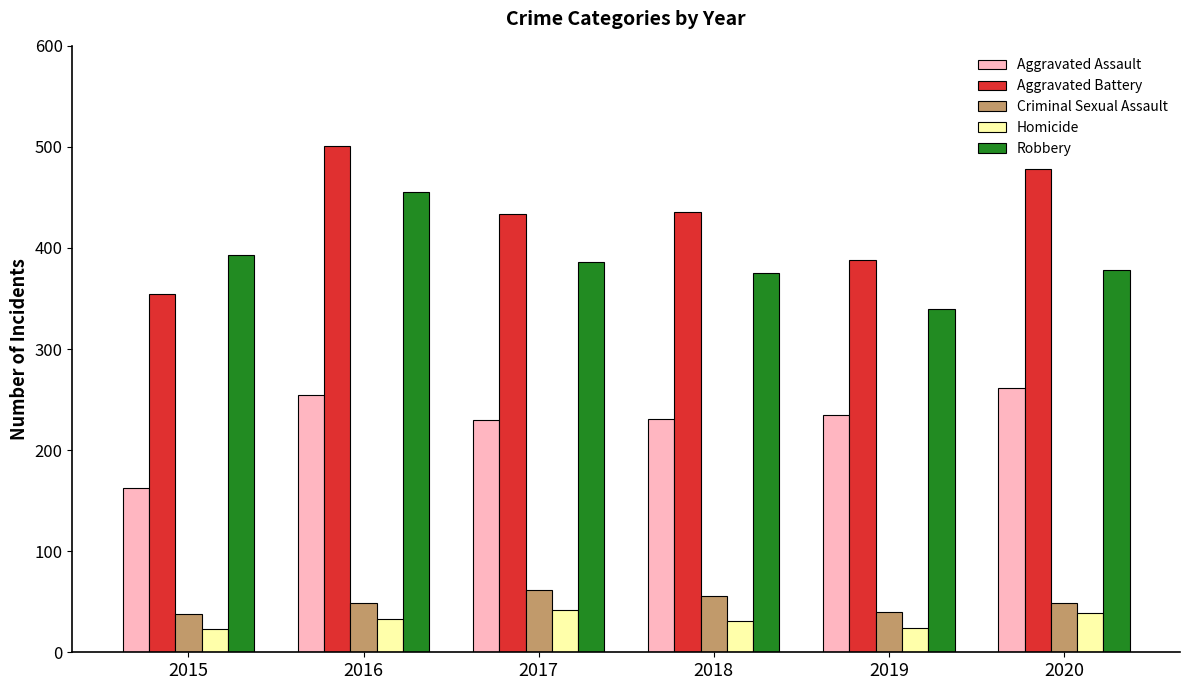

The Robbery series shows 340 at 2019. True or false?

True